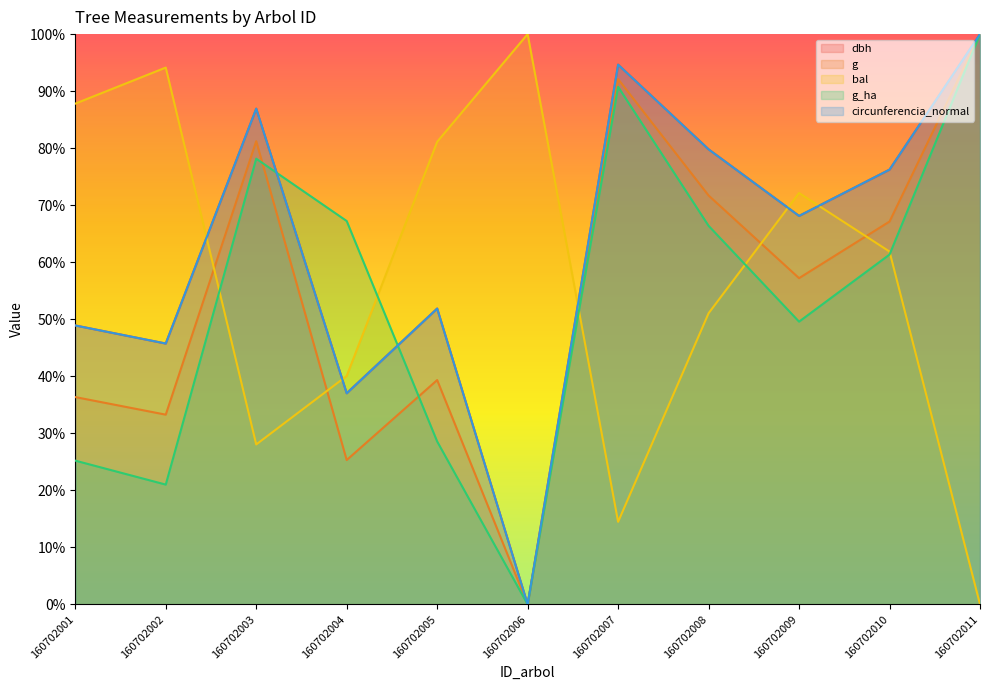

At which category does g_ha reach its first local peak?

160702003